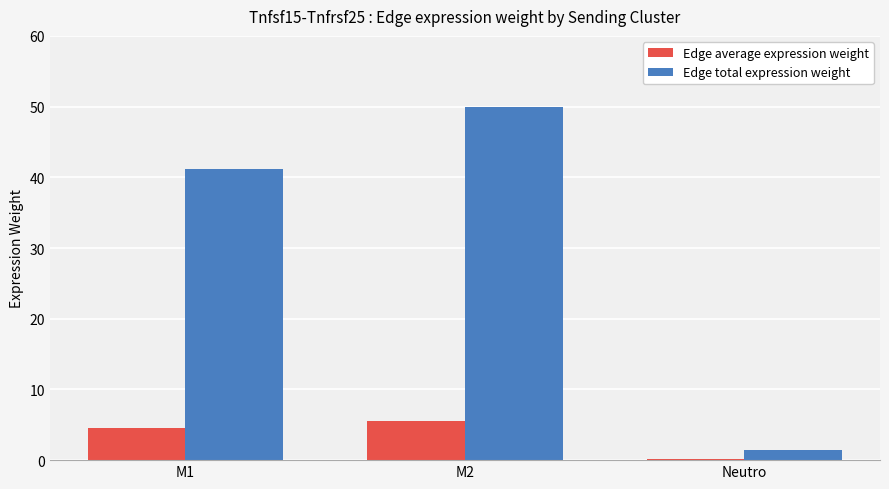

Which series has the largest total across all categories?

Edge total expression weight